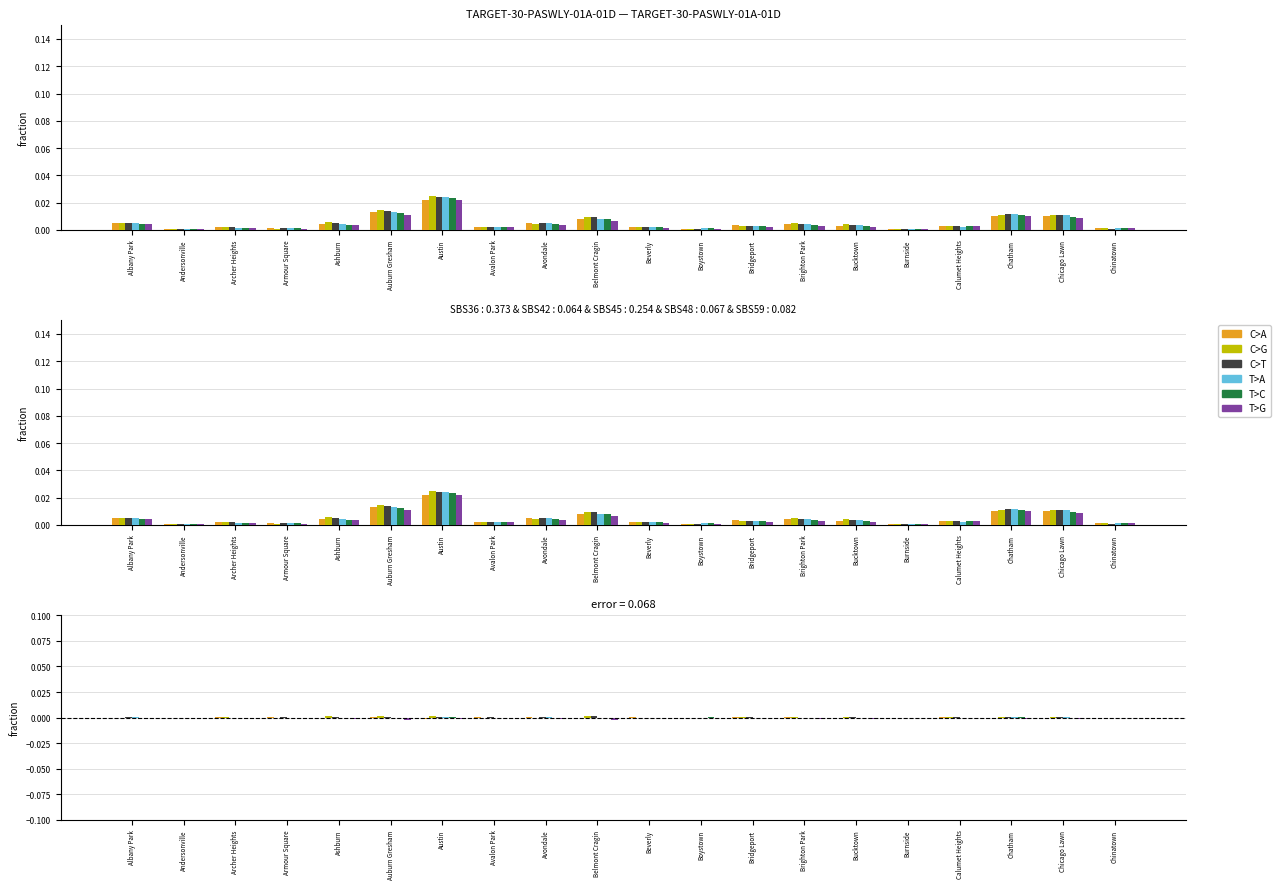

At which category does the chart reach its peak across all series?

Auburn Gresham